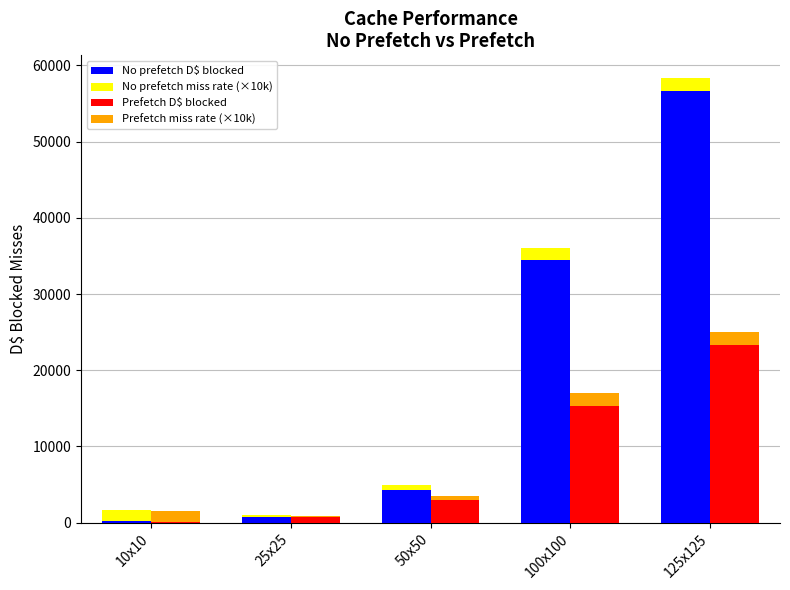

Which series has the largest range (max minus min)?

No prefetch D$ blocked